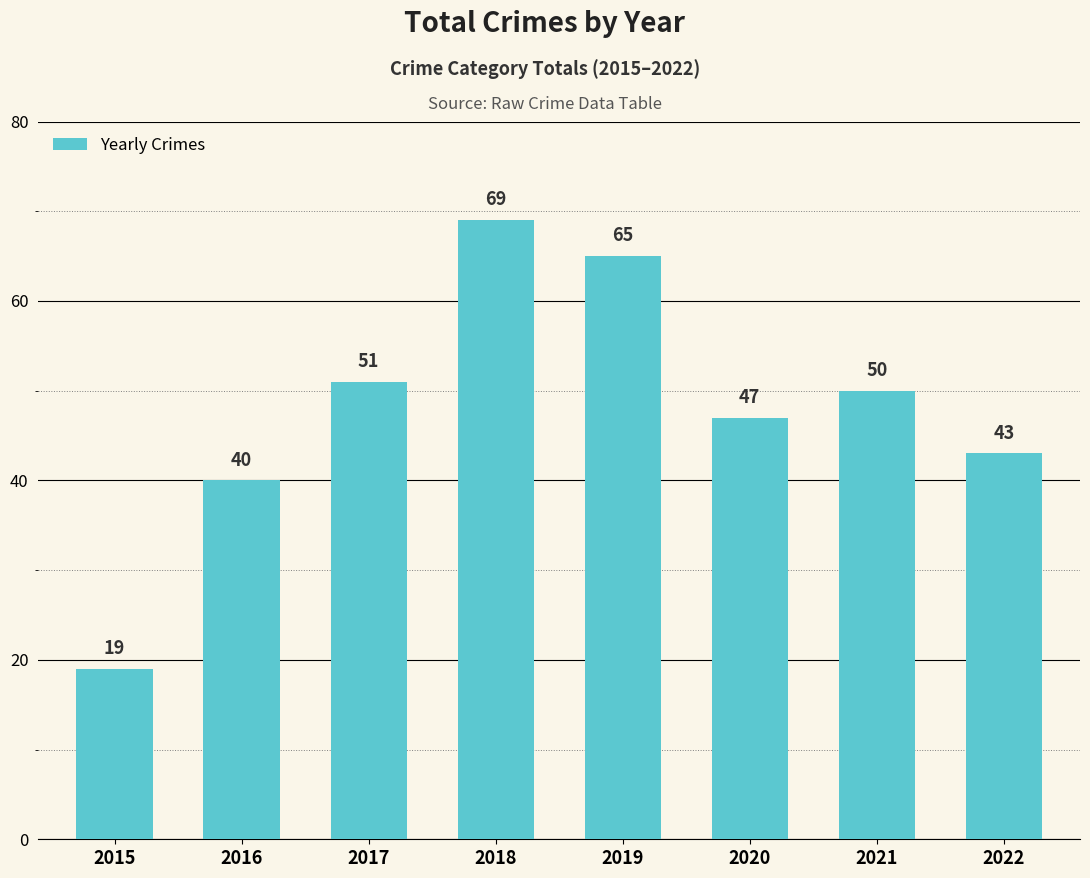

At which label does the data first exceed 50?

2017